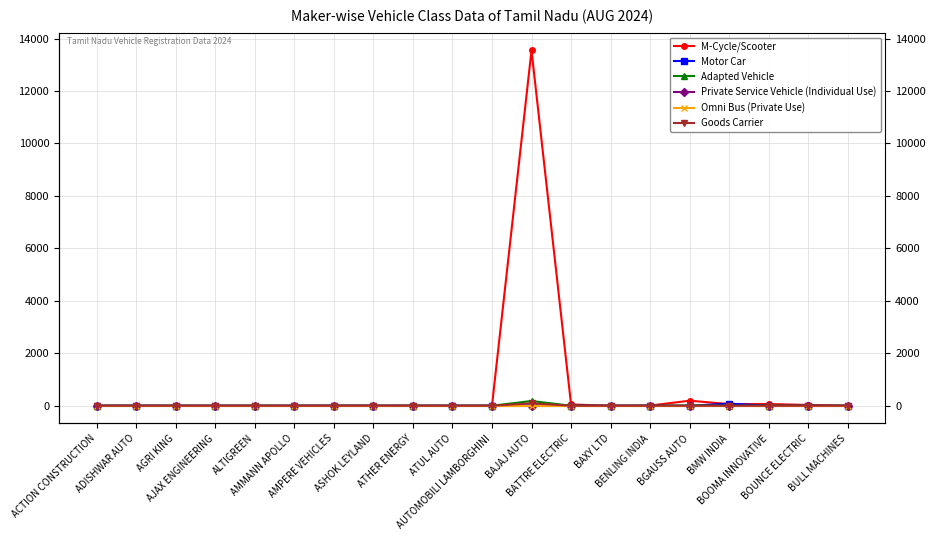

Which series has the largest range (max minus min)?

M-Cycle/Scooter